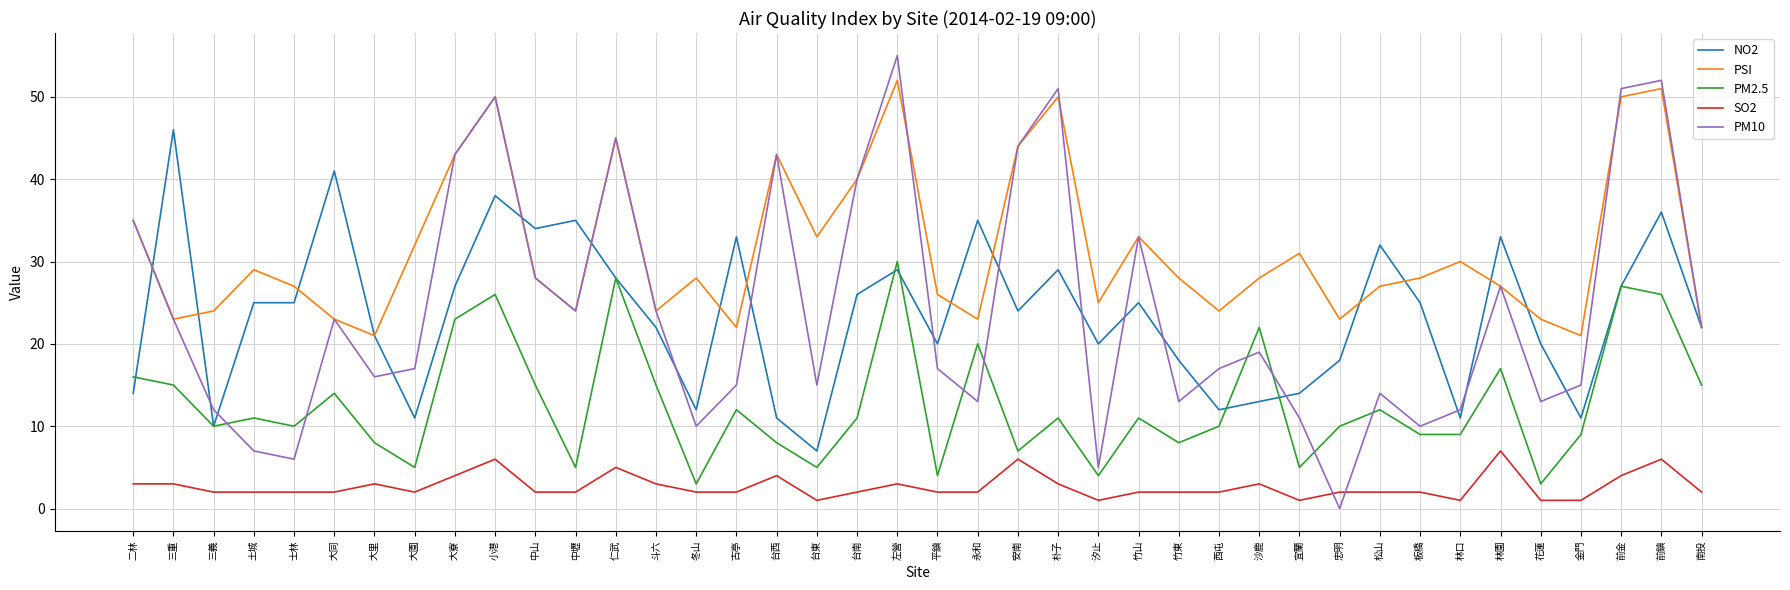

Which series ends up on top after the final intersection of PM10 and SO2?

PM10